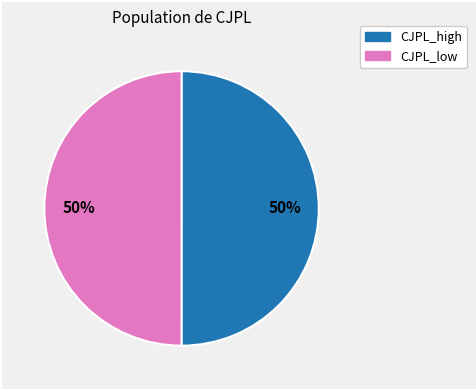

To the nearest percent, what is the average slice percentage?

50%